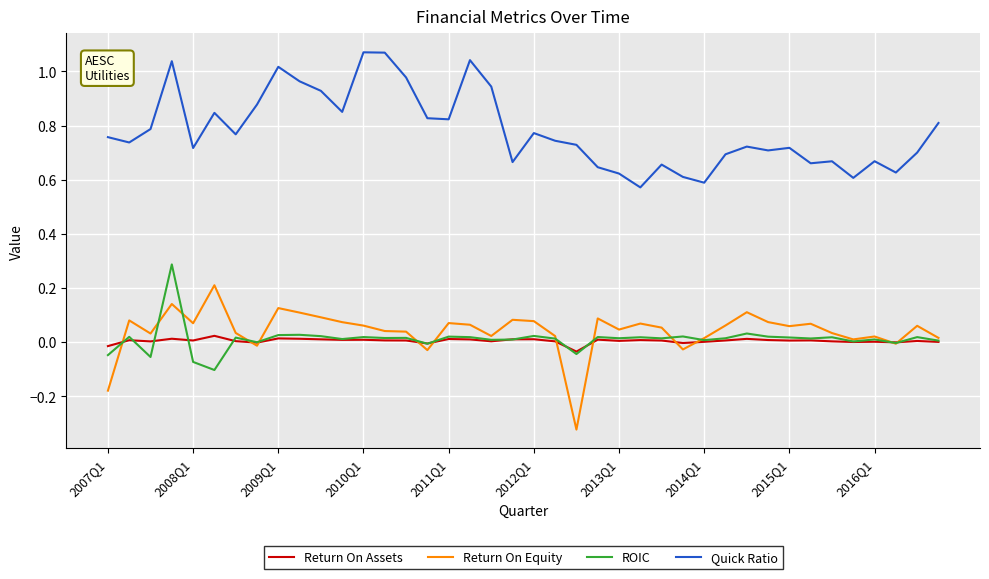

True or false: Quick Ratio and ROIC cross at least once.

False